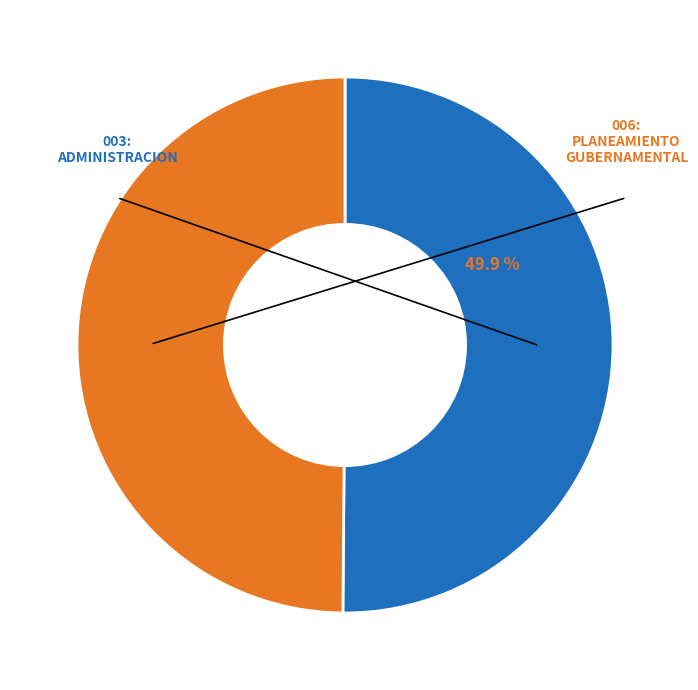

Approximately how many times larger is the value at 006: PLANEAMIENTO GUBERNAMENTAL compared to 003: ADMINISTRACION?

1.0